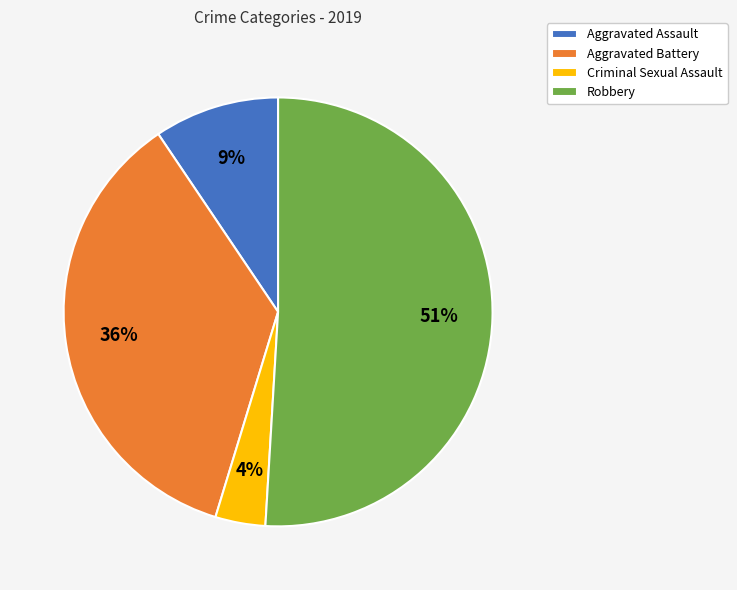

Is it true that Aggravated Battery is 36% of the pie?

True